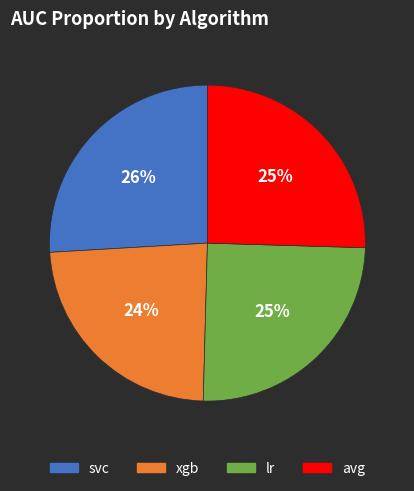

Count the number of slices in the pie.

4